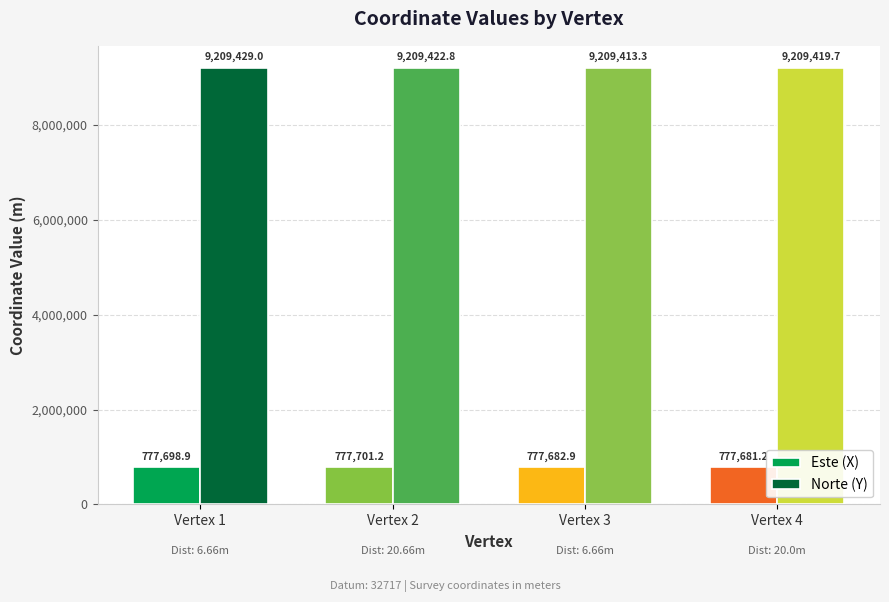

What is the difference between the highest and lowest values at Vertex 2?

8431721.6